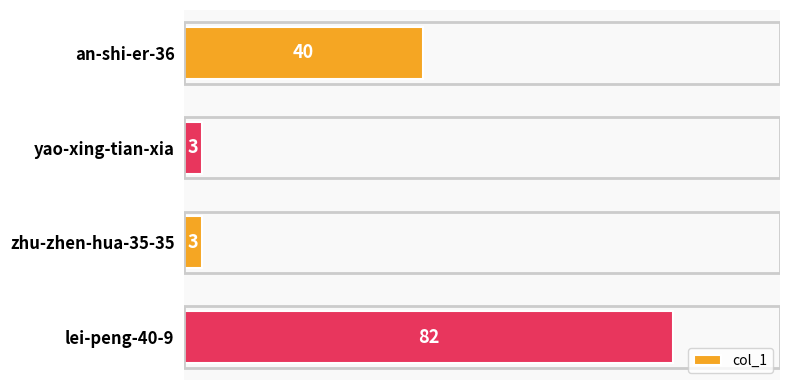

What is the minimum value shown in the chart?

3